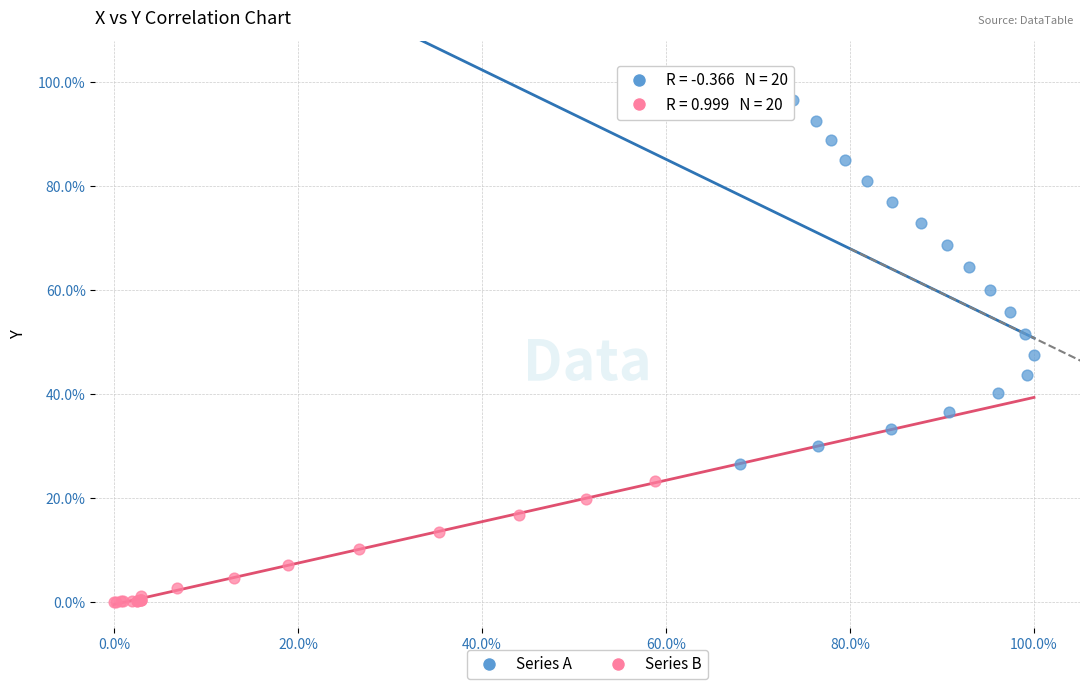

Which series has the largest Y range (max minus min)?

Series A